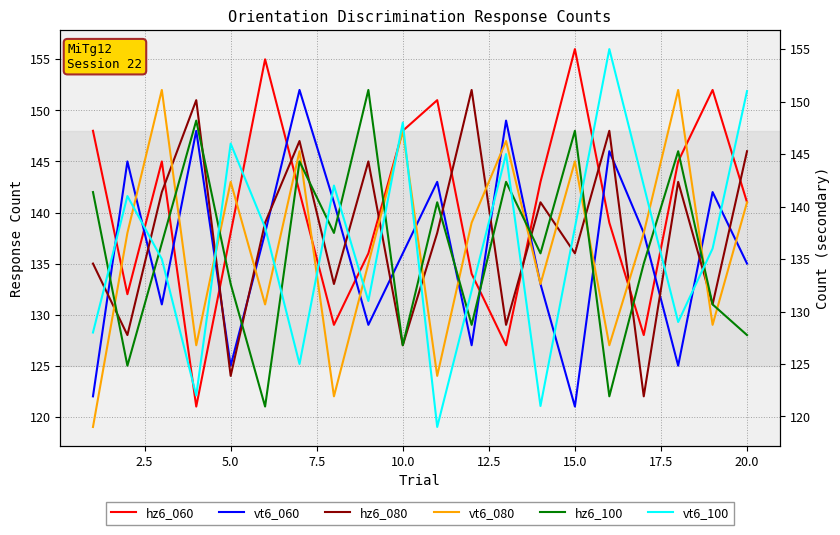

What is the value of the hz6_080 point at the 6th from the left?

139